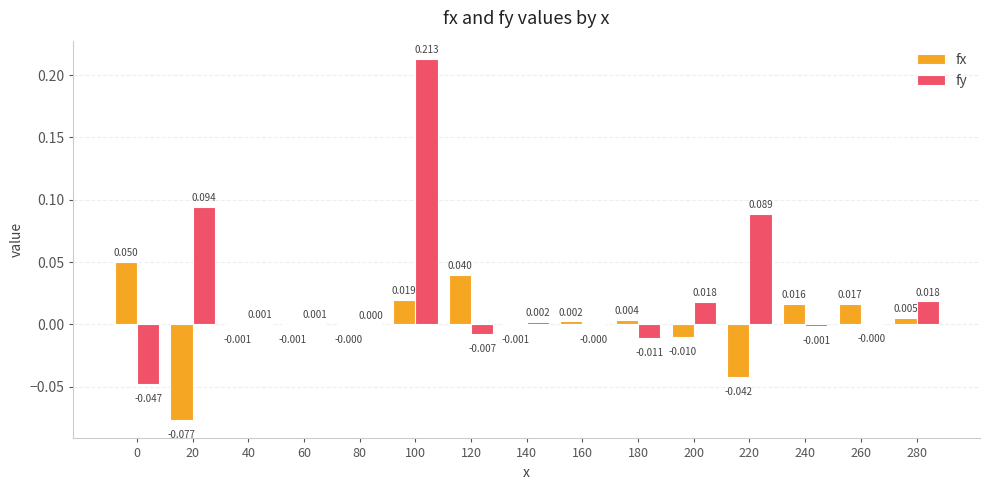

Which series has the largest total across all categories?

fy